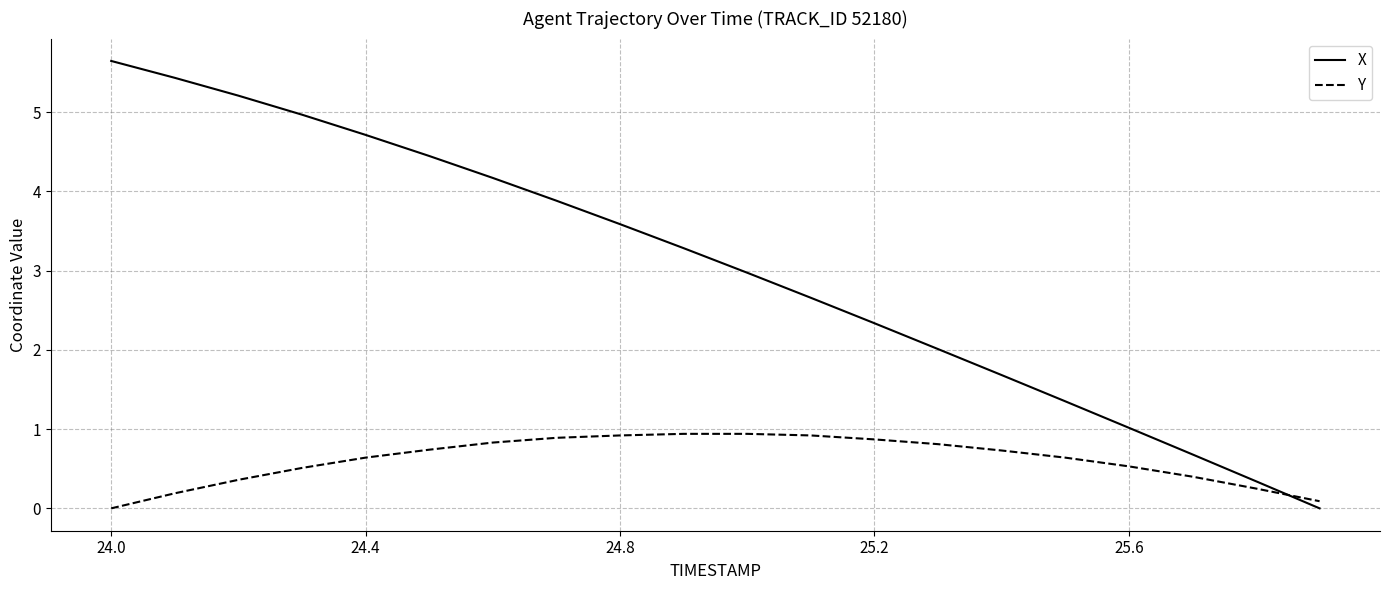

Which series has the largest range (max minus min)?

X